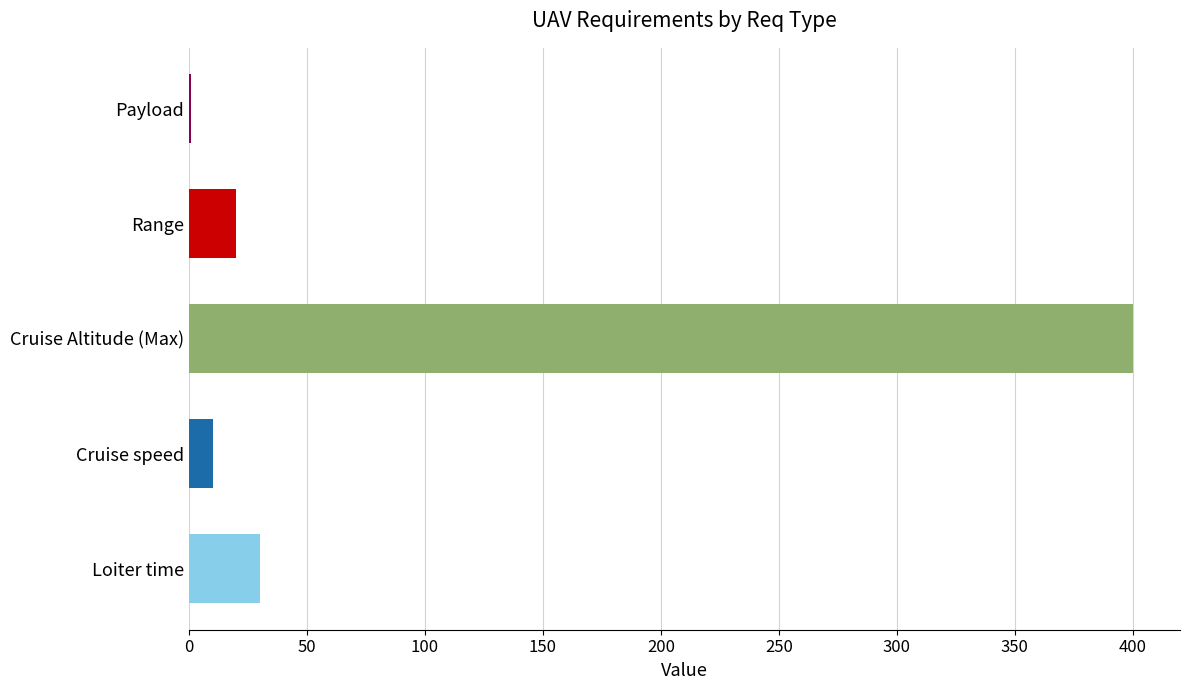

Which category has the highest value across all series?

Cruise Altitude (Max)